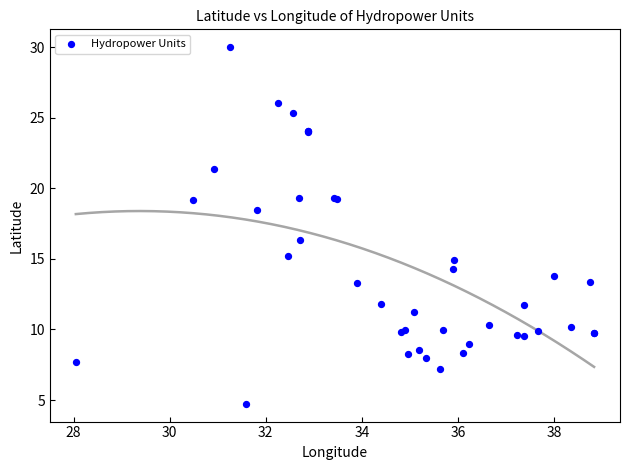

What Y value in the scatter plot is closest to 17?

16.4